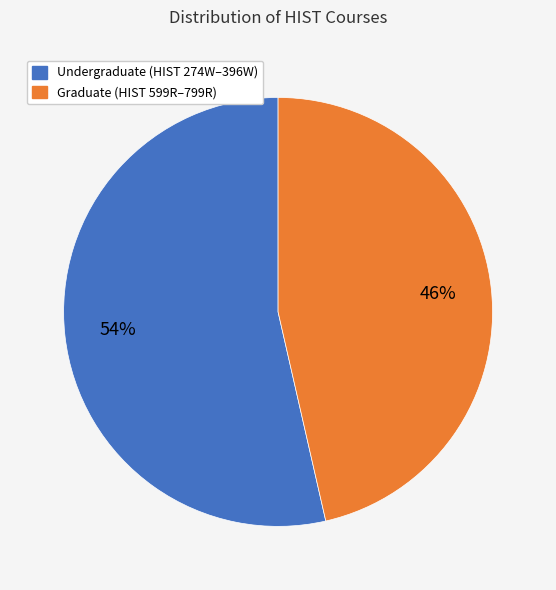

Is there a majority slice in this chart?

Yes